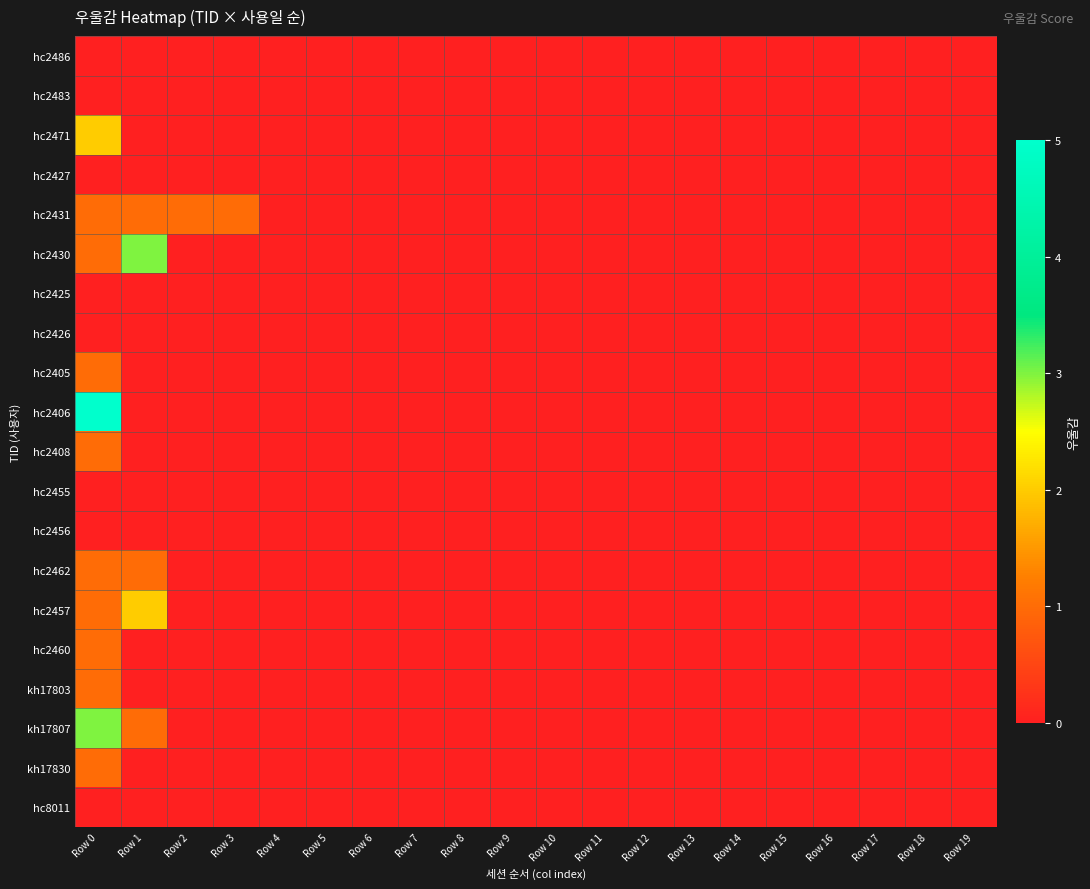

What is the greatest value displayed?

5